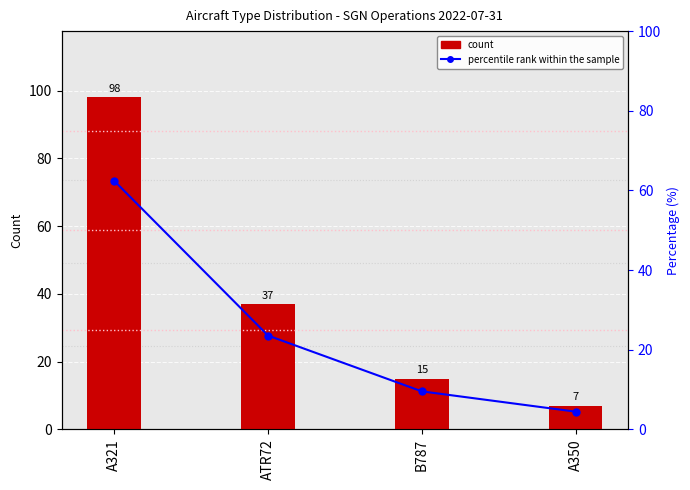

Which series has the largest total across all categories?

count